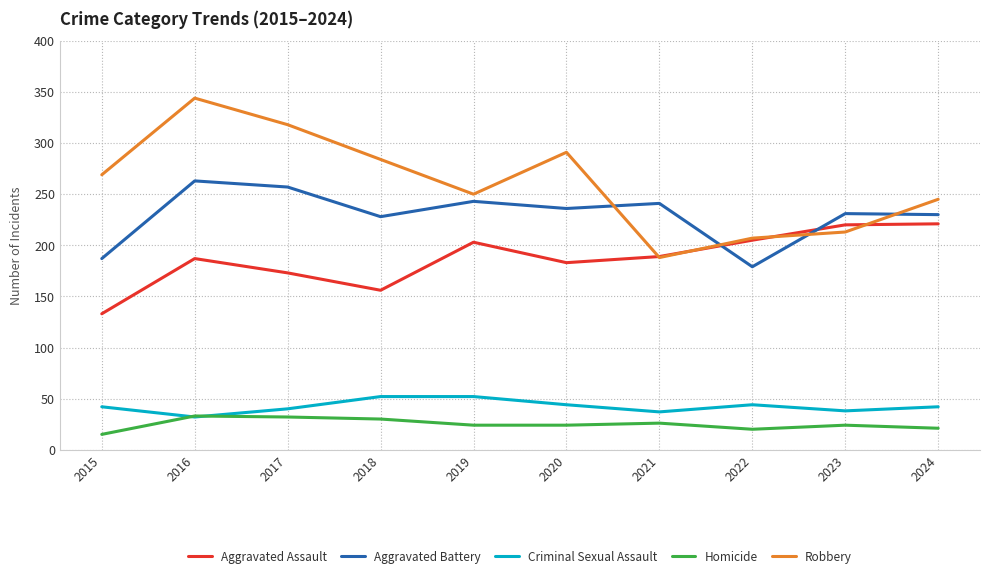

True or false: Aggravated Battery has a value of 228 at 2018.

True